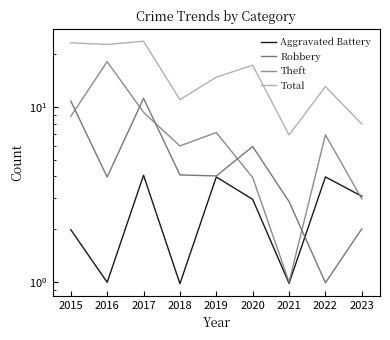

What is the average value of the Theft series?

7.1